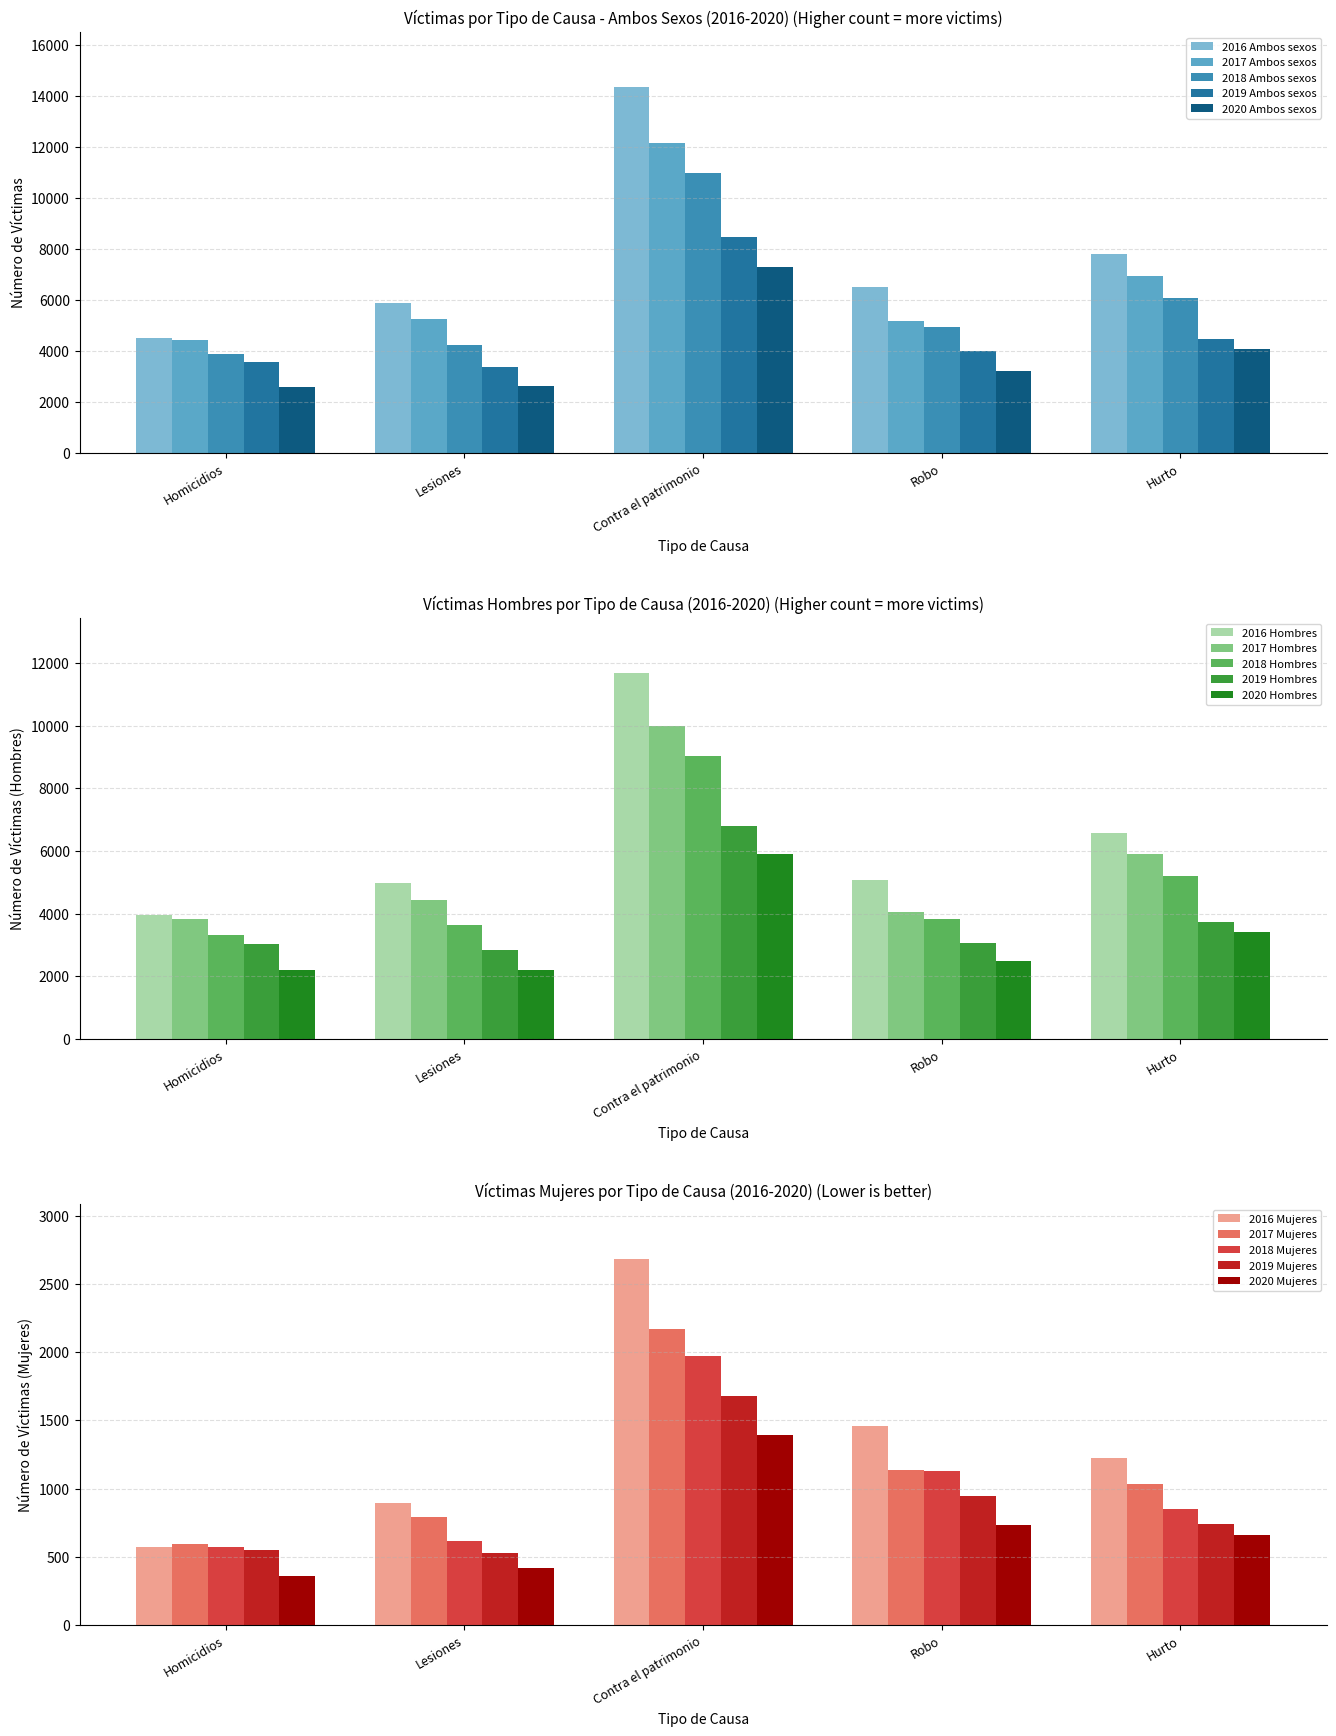

List the series in order of their peak value, lowest first.

2020 Ambos sexos, 2019 Ambos sexos, 2018 Ambos sexos, 2017 Ambos sexos, 2016 Ambos sexos